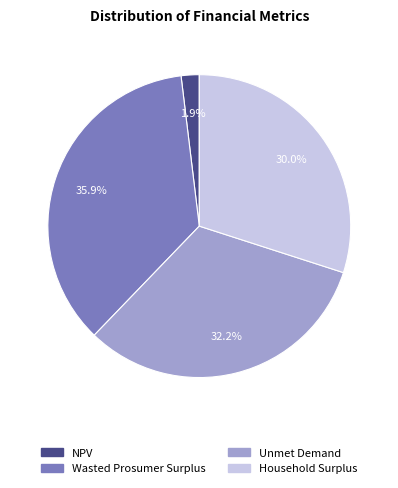

True or false: Household Surplus accounts for 30% of the total.

True